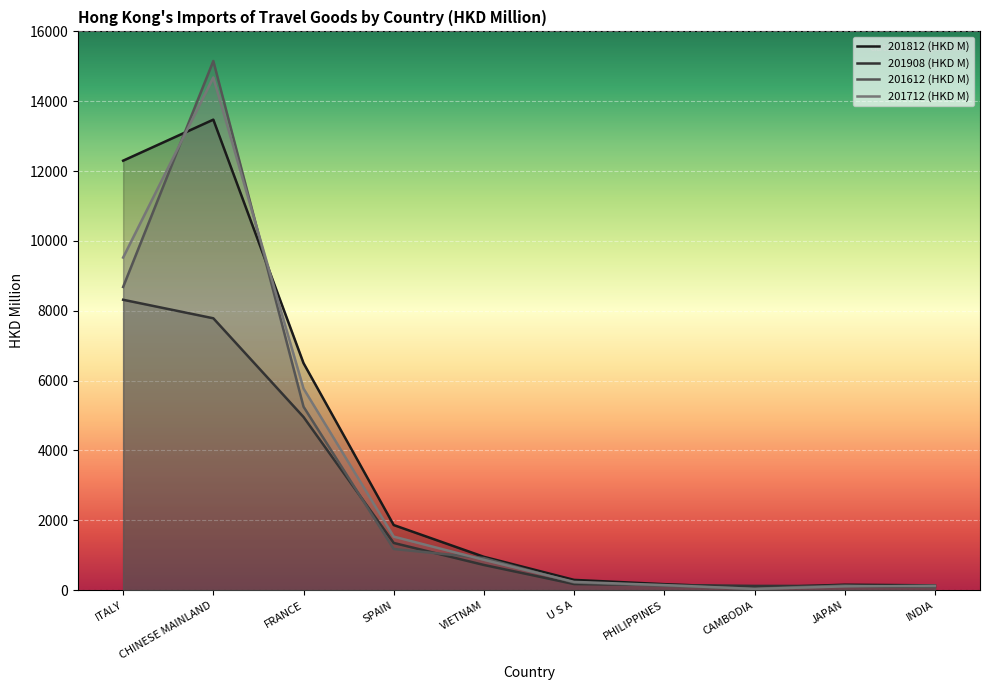

Is it true that 201612 (HKD M) equals 216.4 at U S A?

True